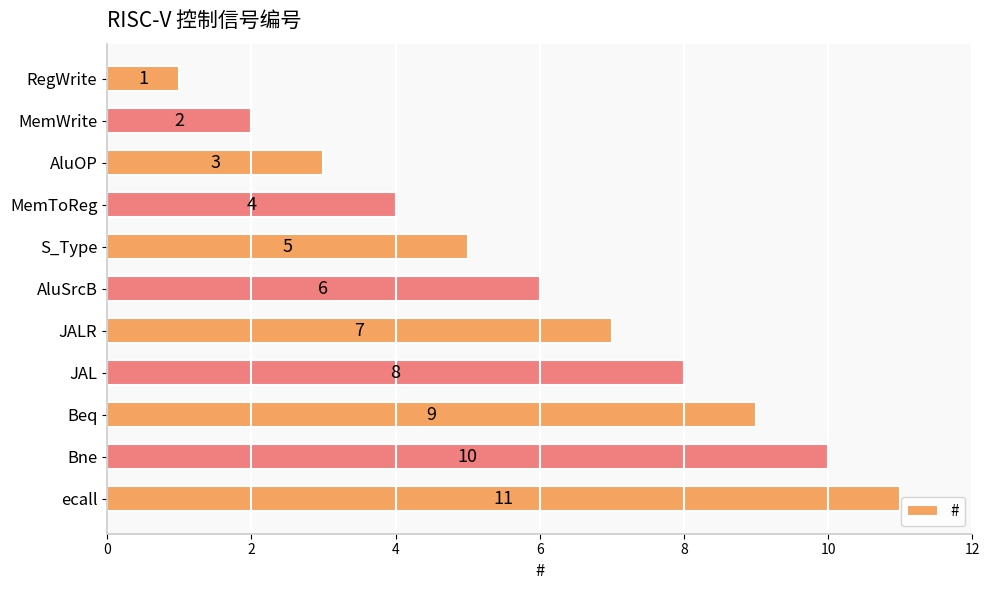

True or false: the data shows 5 at S_Type.

True